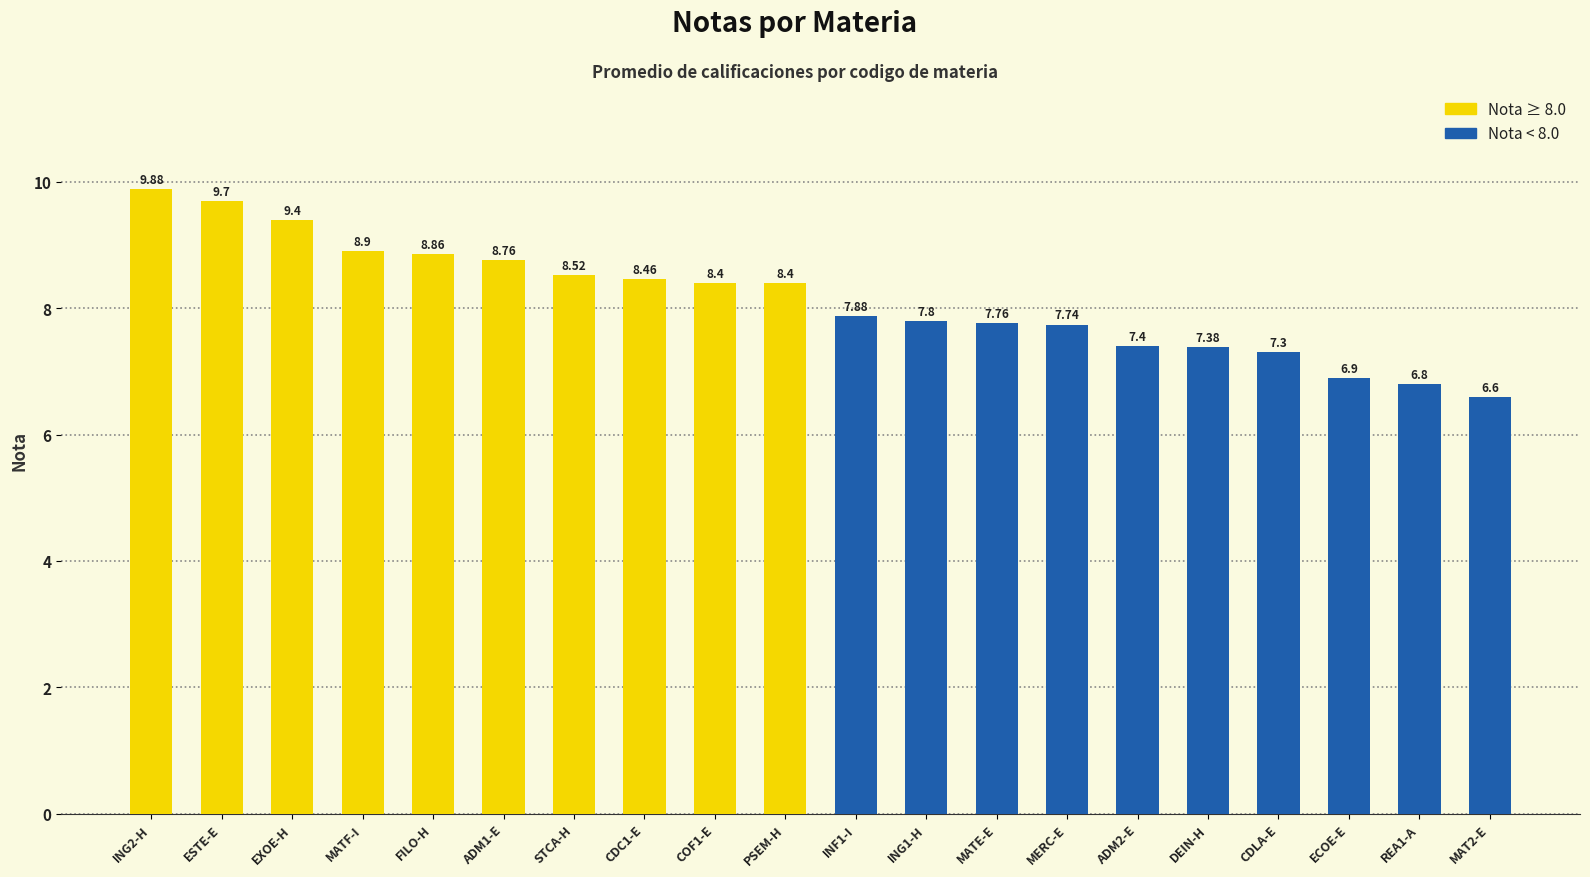

Reading right to left, transcribe all the data shown in this chart.

Nota ≥ 8.0: 8.4	8.4	8.5	8.5	8.8	8.9	8.9	9.4	9.7	9.9
Nota < 8.0: 6.6	6.8	6.9	7.3	7.4	7.4	7.7	7.8	7.8	7.9